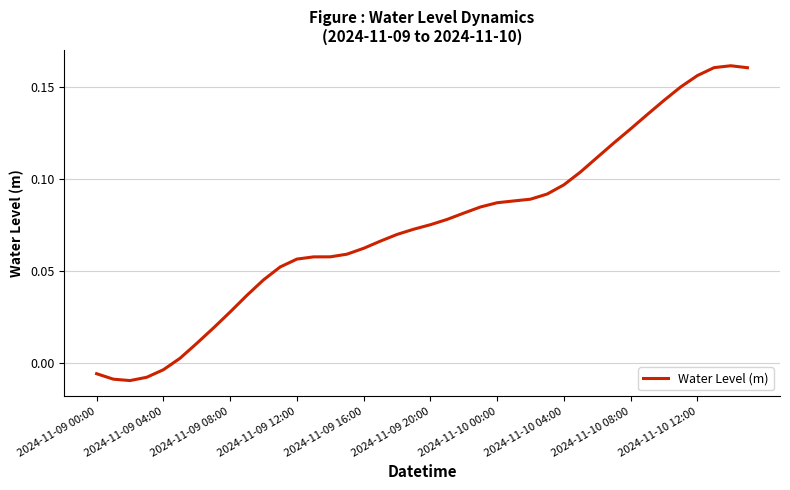

How many lines are shown in the chart?

1